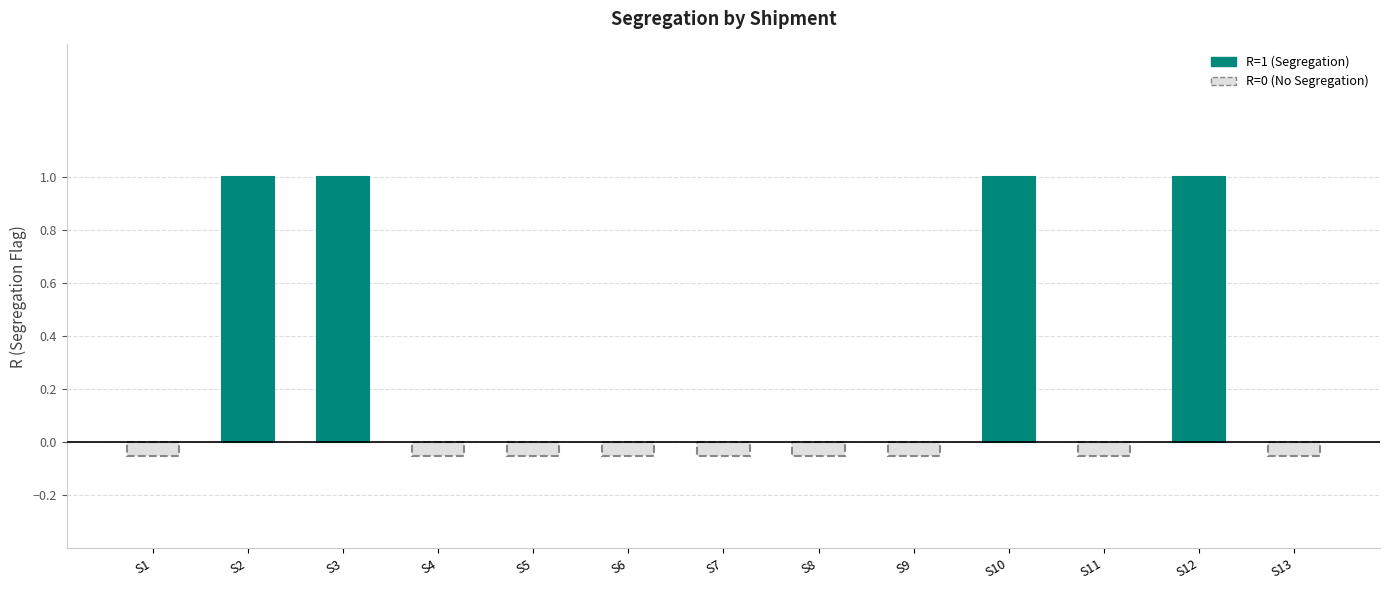

Rank the categories by value from lowest to highest.

S1, S4, S5, S6, S7, S8, S9, S11, S13, S2, S3, S10, S12